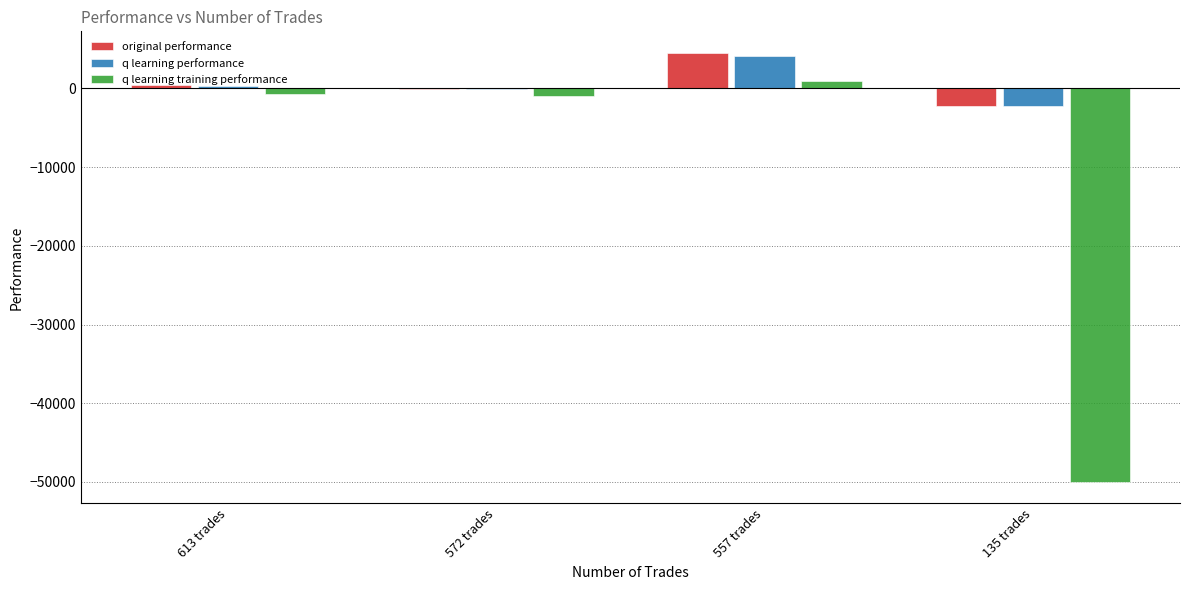

Which category has the highest value across all series?

557 trades